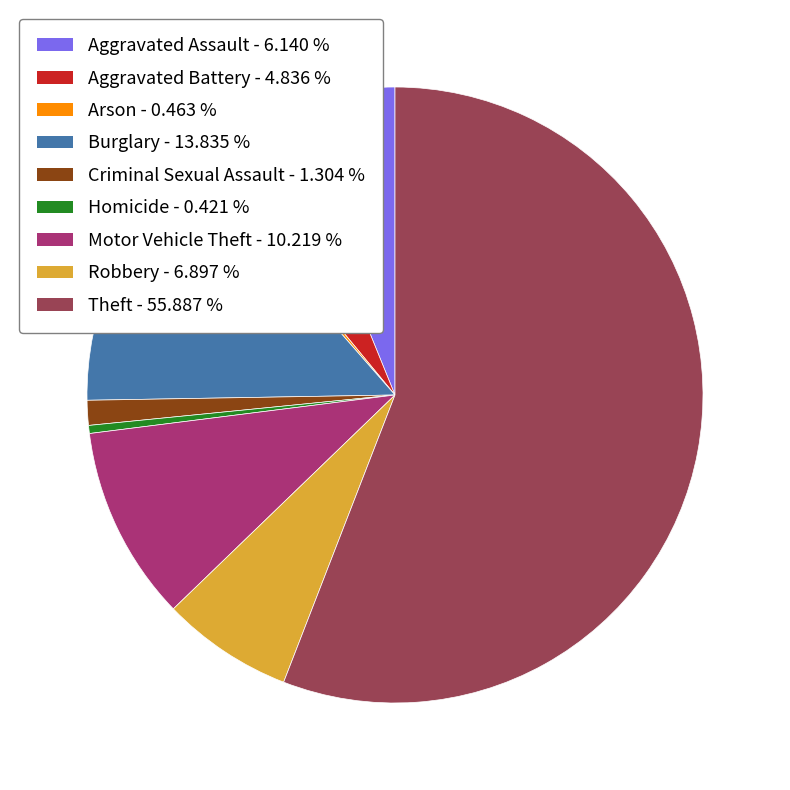

What is the ratio of the value at Aggravated Battery to the value at Homicide?

11.5